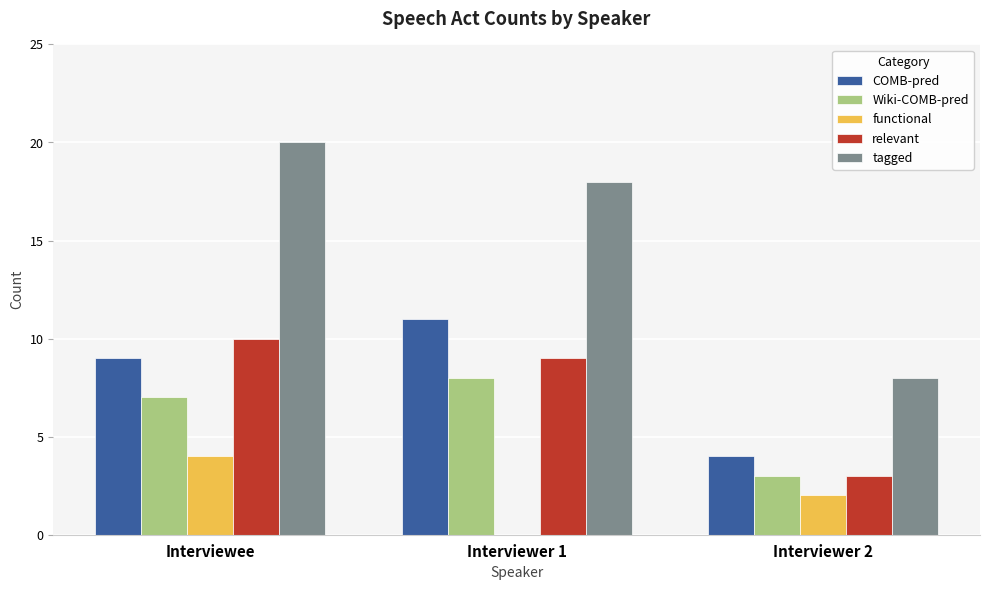

What is the maximum value for relevant?

10